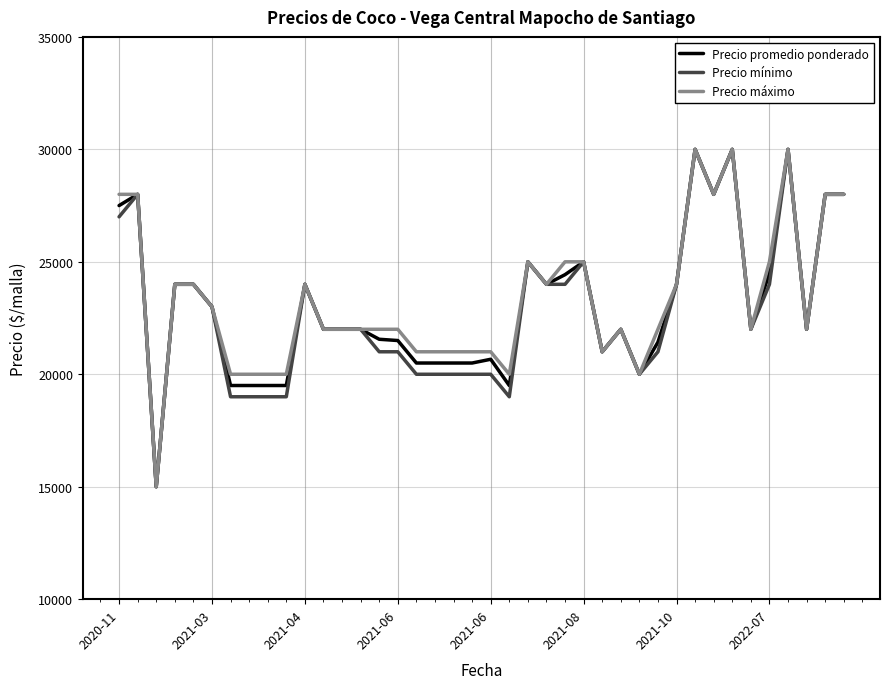

What is the highest value of the Precio máximo series?

30000